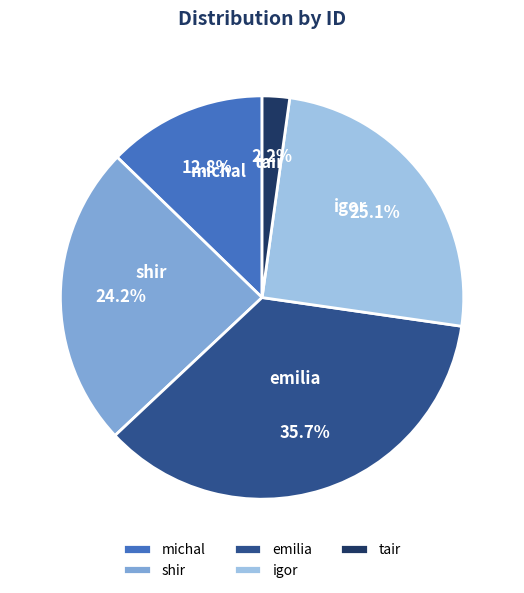

Is the sum of tair and emilia greater than half?

No